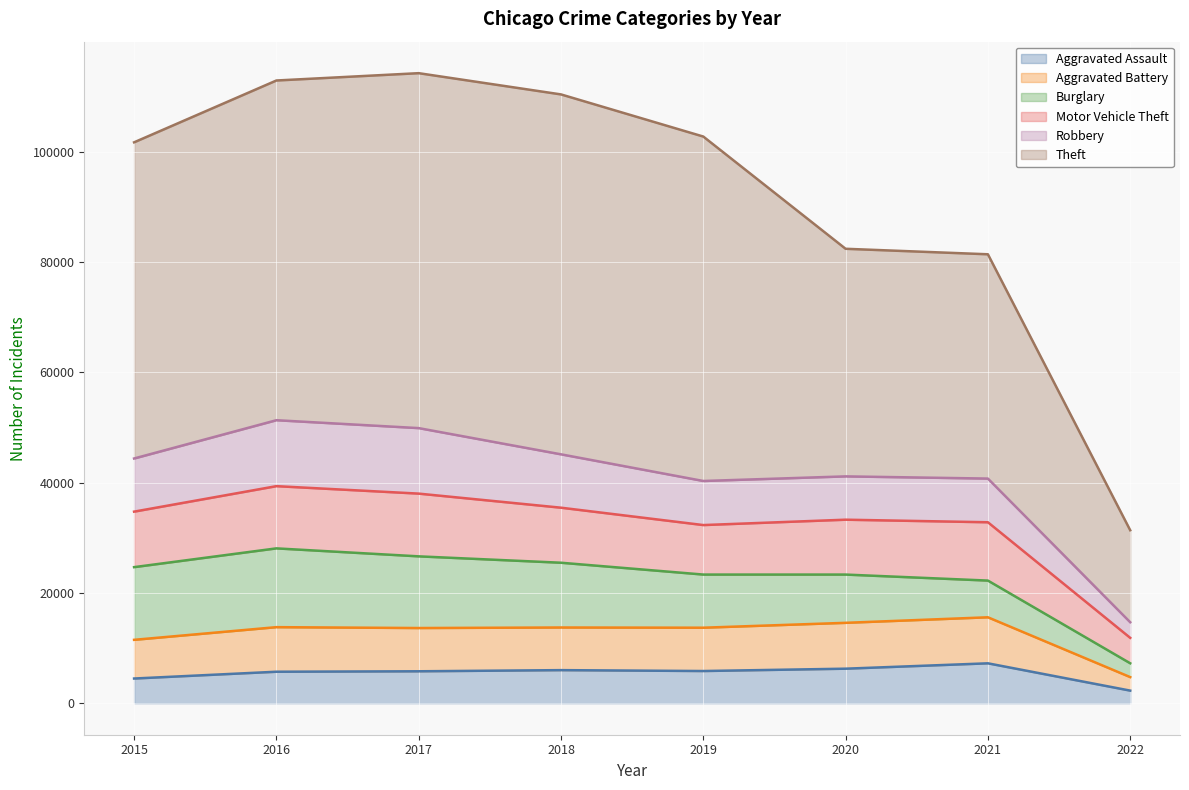

What is the highest value of the Aggravated Assault series?

7238